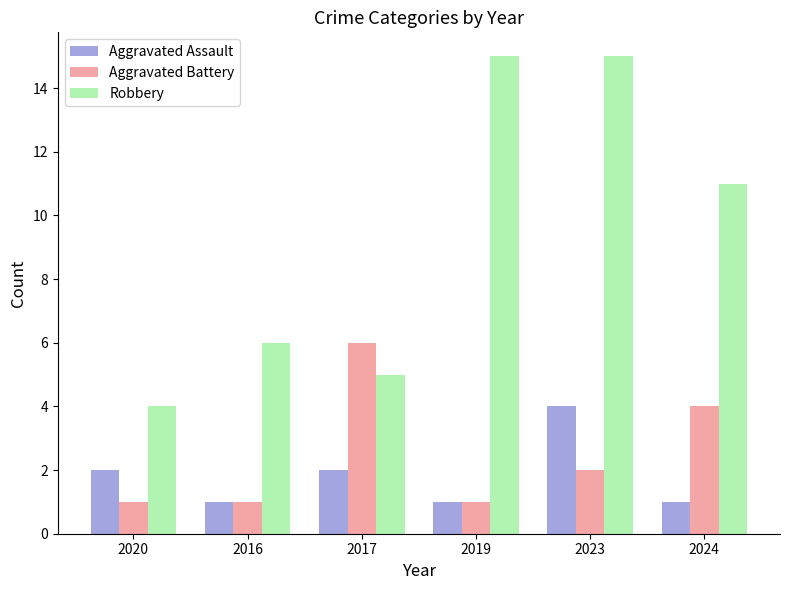

Between 2017 and 2024, which series saw the biggest shift?

Robbery